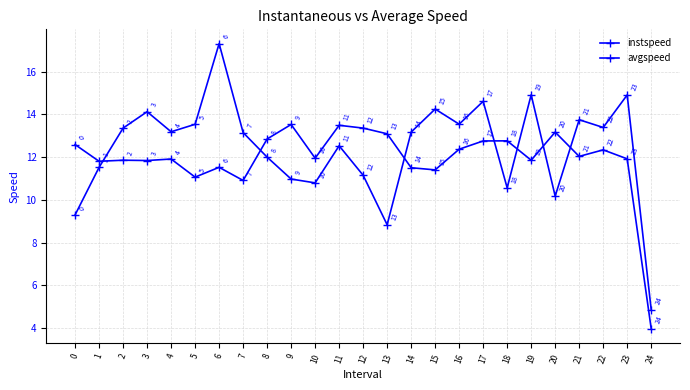

At which category does avgspeed reach its first local peak?

3